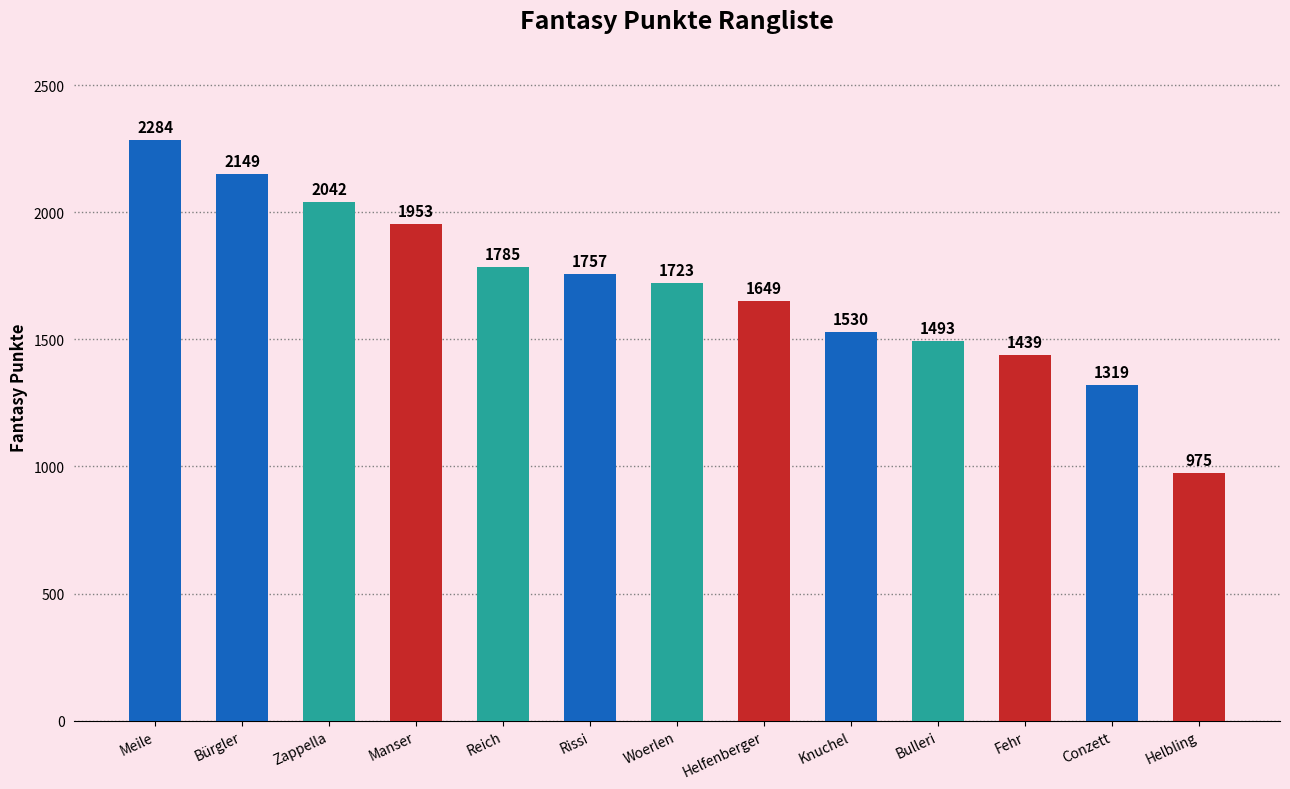

Reading left to right, extract all data points from this chart.

Meile=2284	Bürgler=2149	Zappella=2042	Manser=1953	Reich=1785	Rissi=1757	Woerlen=1723	Helfenberger=1649	Knuchel=1530	Bulleri=1493	Fehr=1439	Conzett=1319	Helbling=975